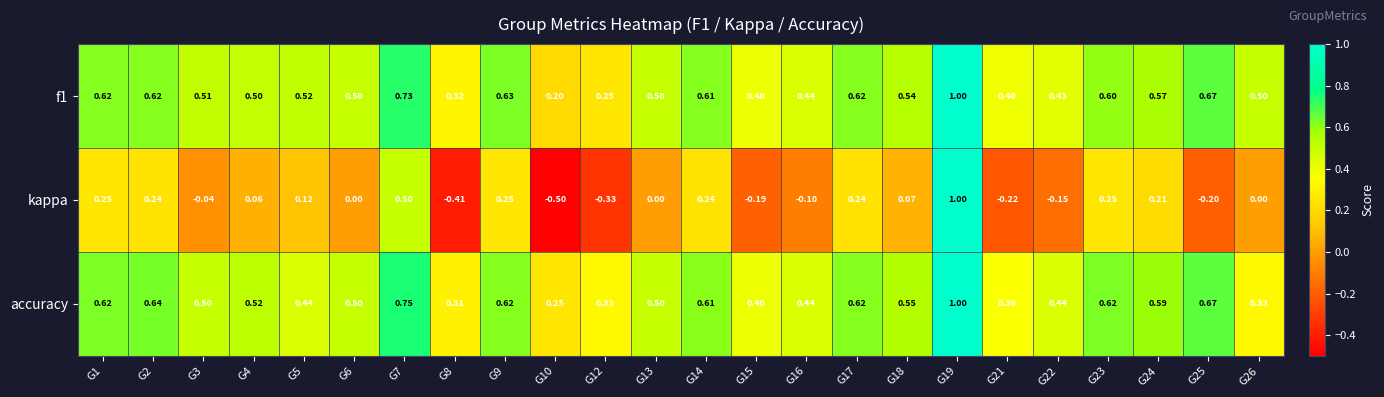

Which series has the largest range (max minus min)?

kappa